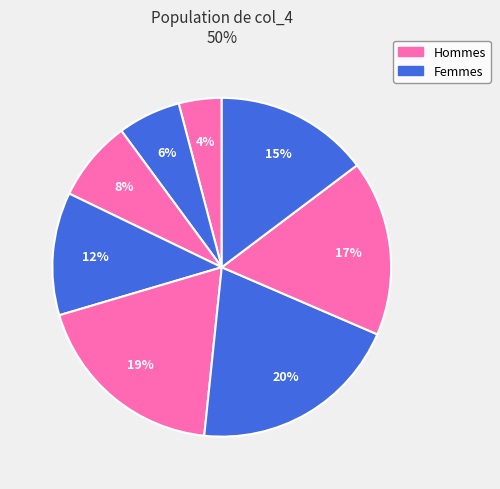

Does any single category account for the majority?

No